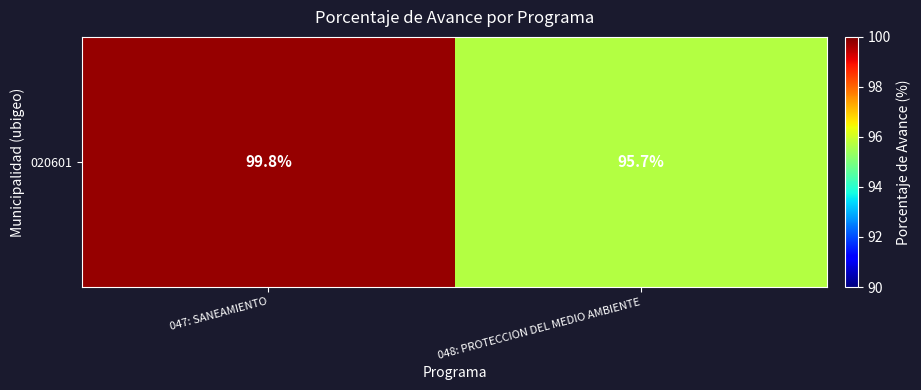

What is the minimum value shown in the chart?

95.7